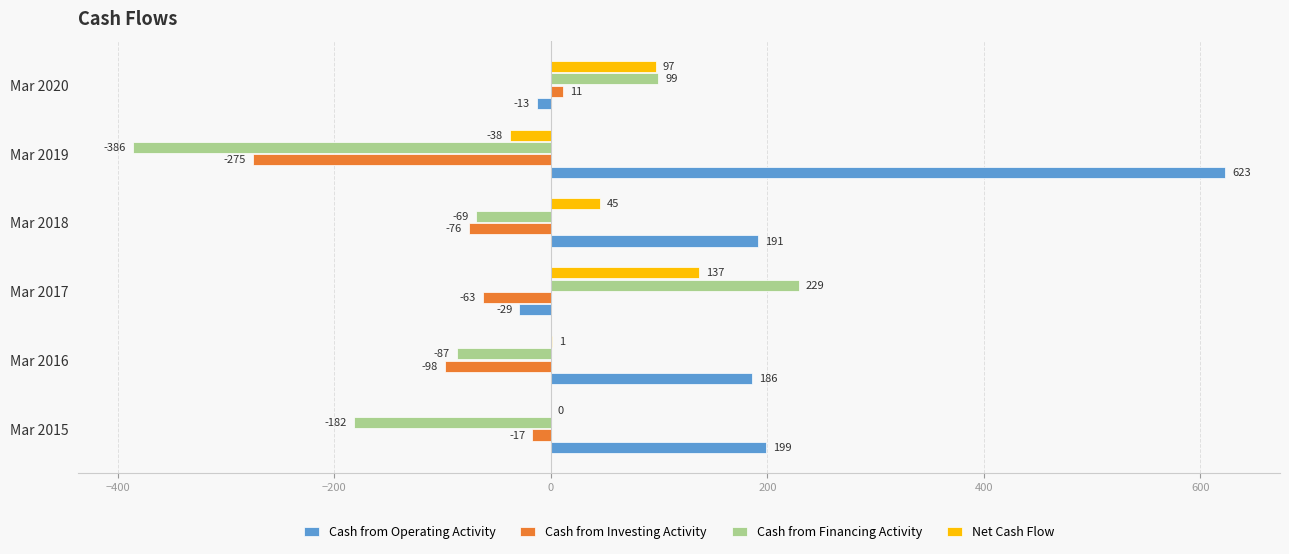

At which category is the sum across all series the highest?

Mar 2017